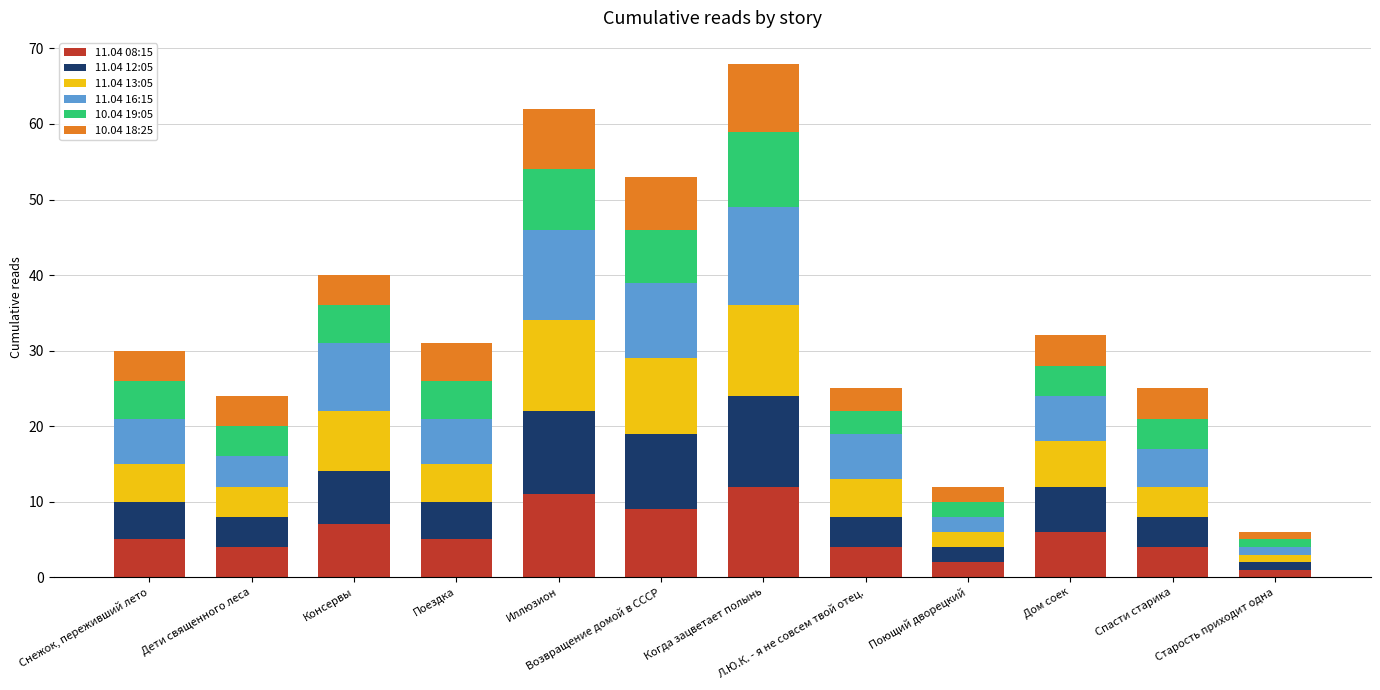

True or false: 11.04 08:15 has a value of 4 at Л.Ю.К. - я не совсем твой отец..

True